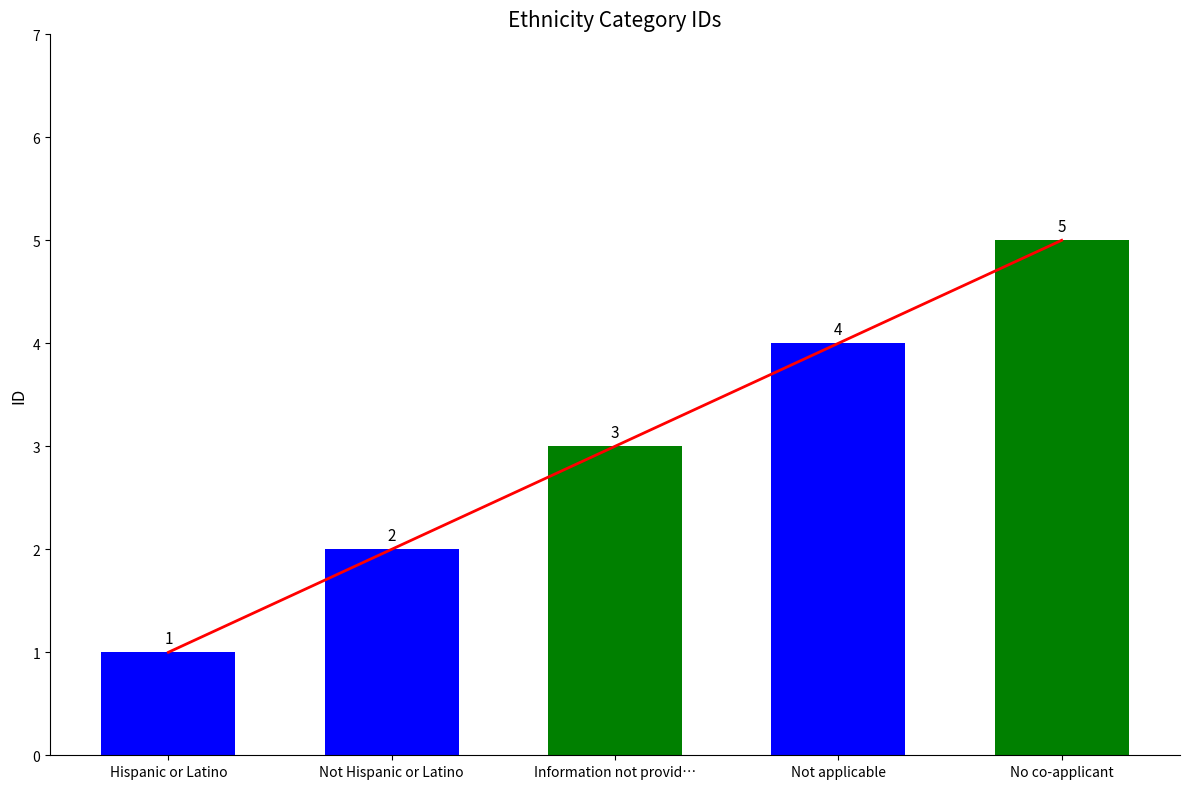

Reading left to right, extract all data points from this chart.

Hispanic or Latino=1	Not Hispanic or Latino=2	Information not provid…=3	Not applicable=4	No co-applicant=5